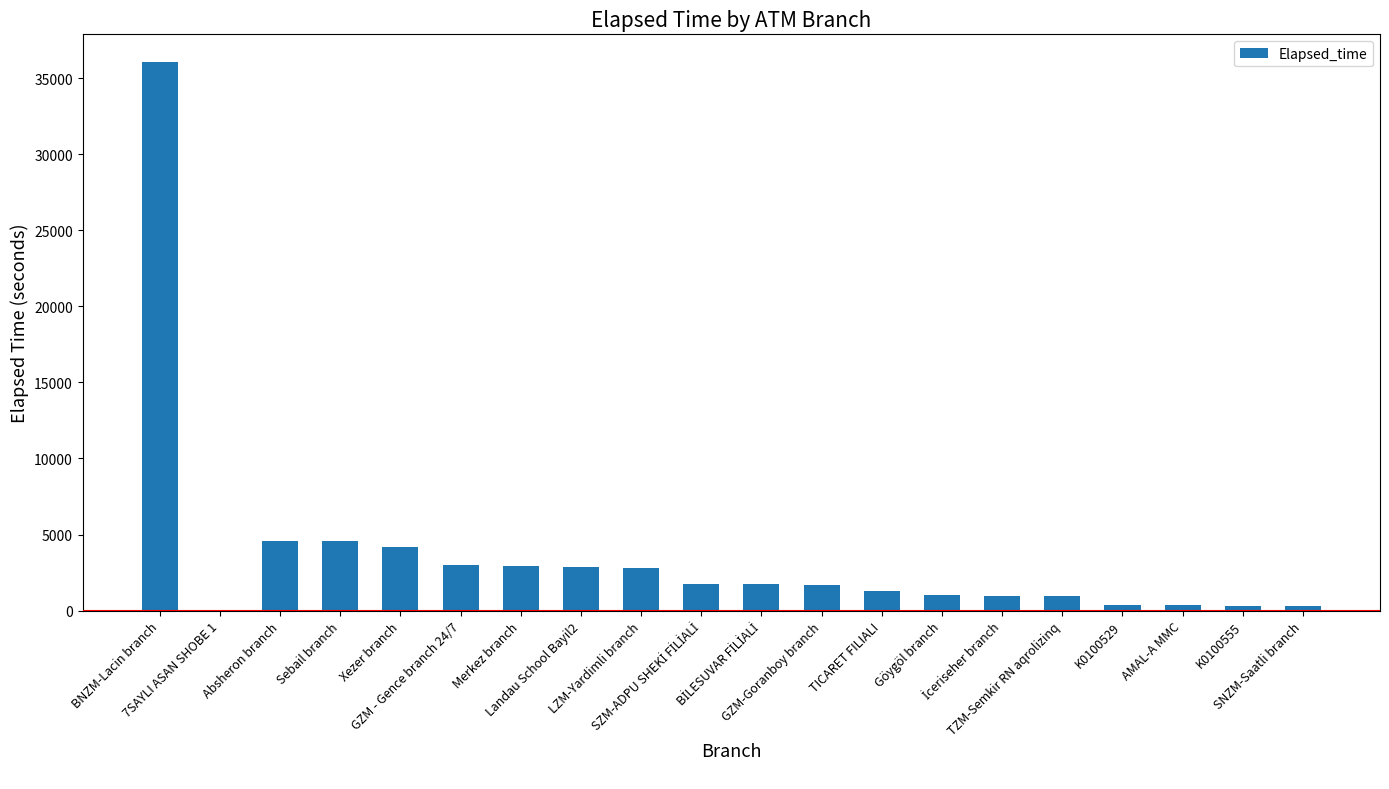

What is the maximum value shown in the chart?

36076